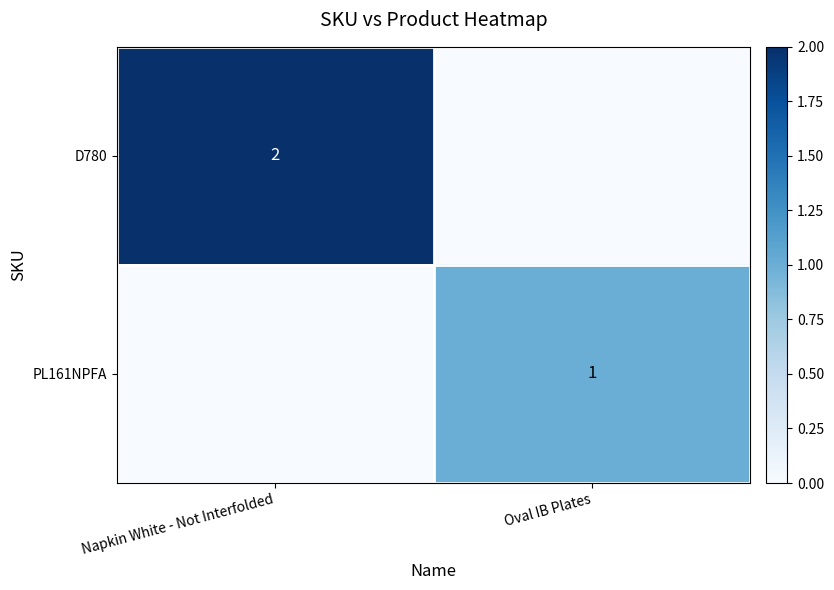

Which label corresponds to the smallest value in the chart?

Oval IB Plates